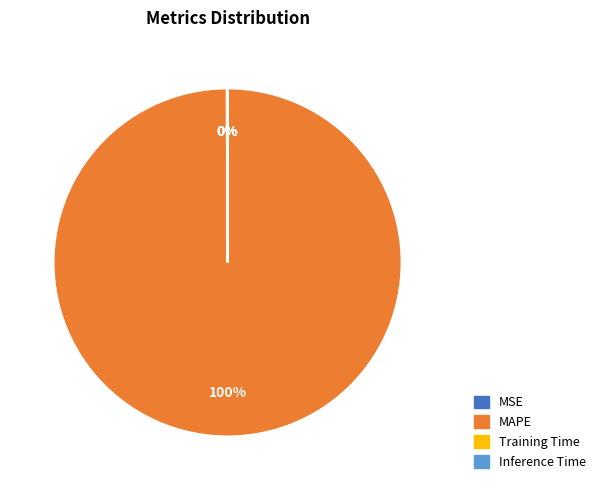

Does any single category account for the majority?

Yes